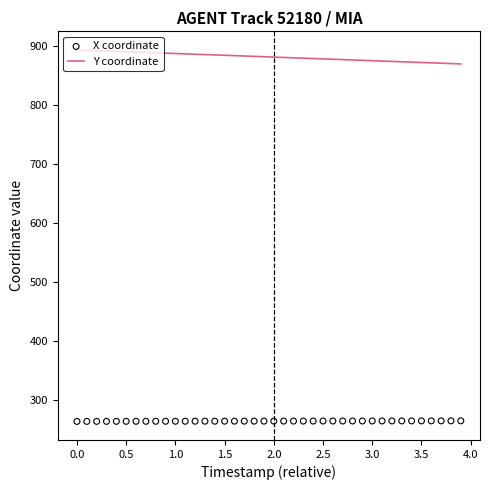

Which series reaches the minimum Y coordinate?

X coordinate